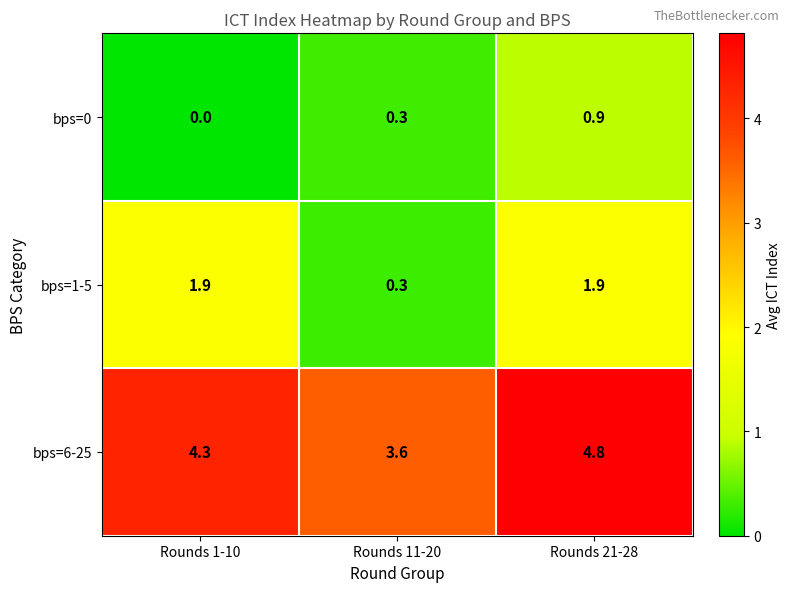

Which category has the highest value in the bps=0 series?

Rounds 21-28